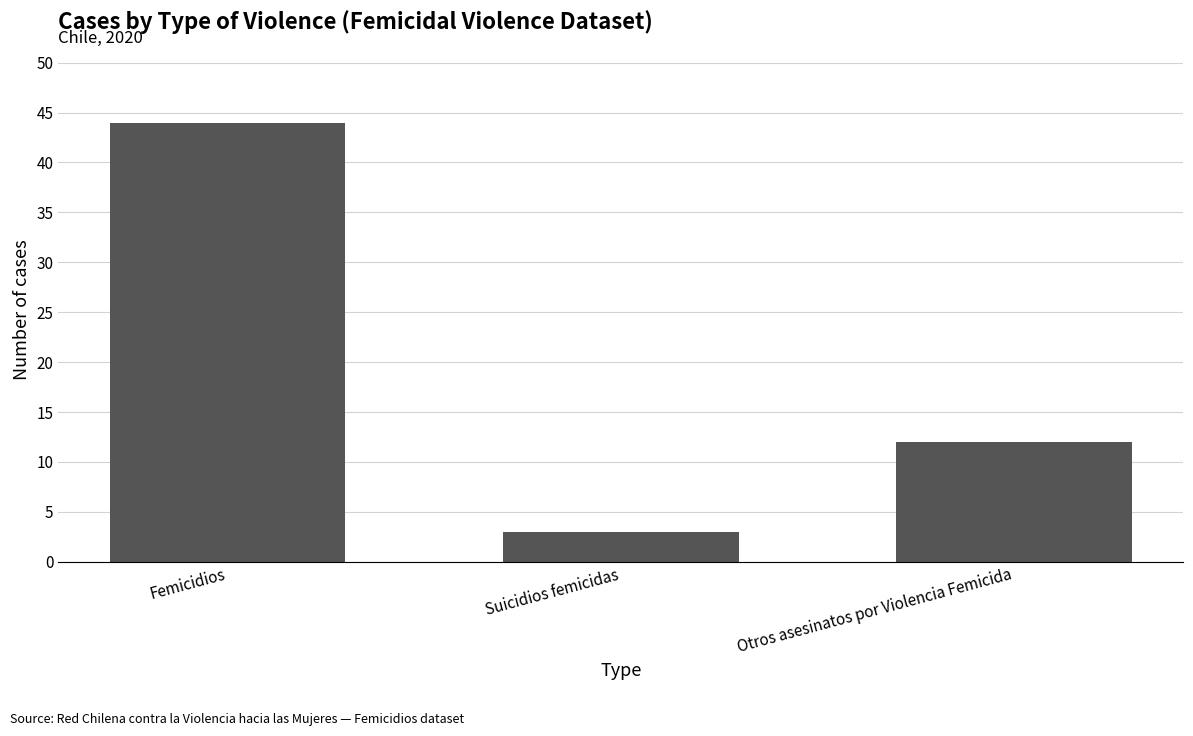

Does the chart contain stacked bars?

No